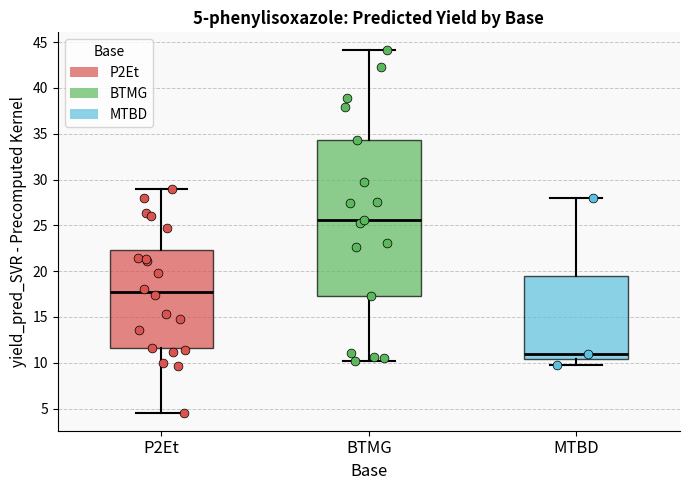

Which box is the tallest, from its lower edge to its upper edge?

BTMG